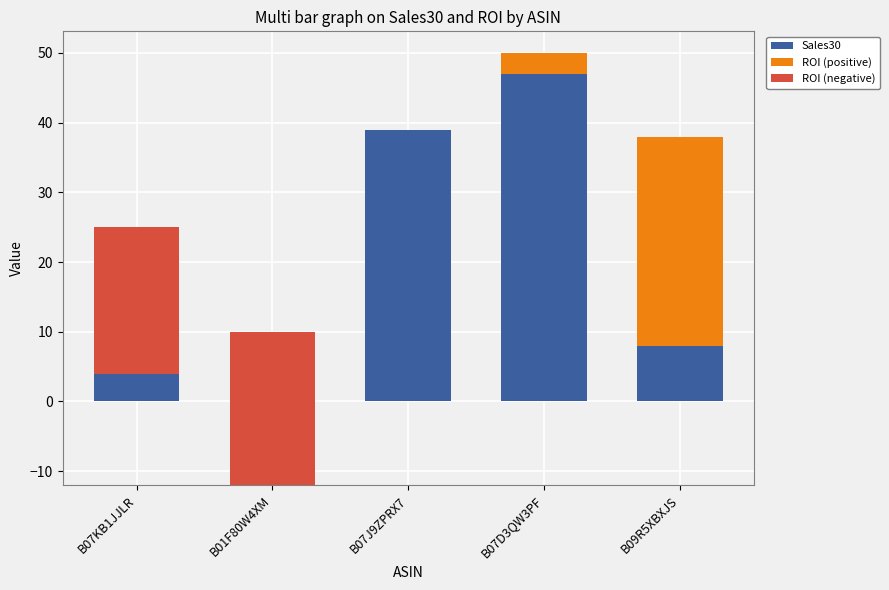

At which label does Sales30 reach its peak?

B07D3QW3PF